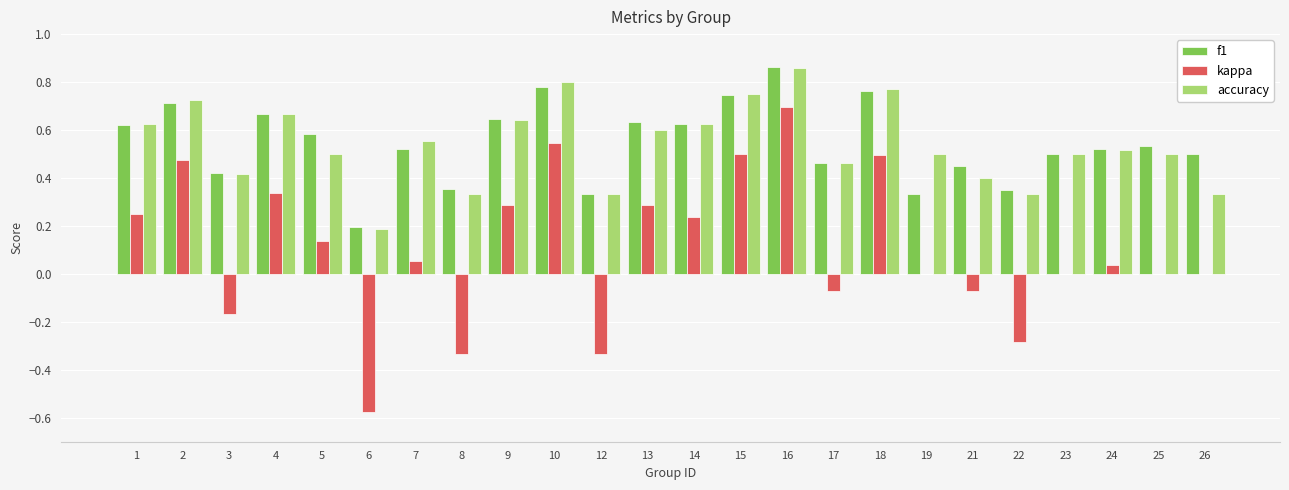

Which series changed the most between 6 and 12?

kappa